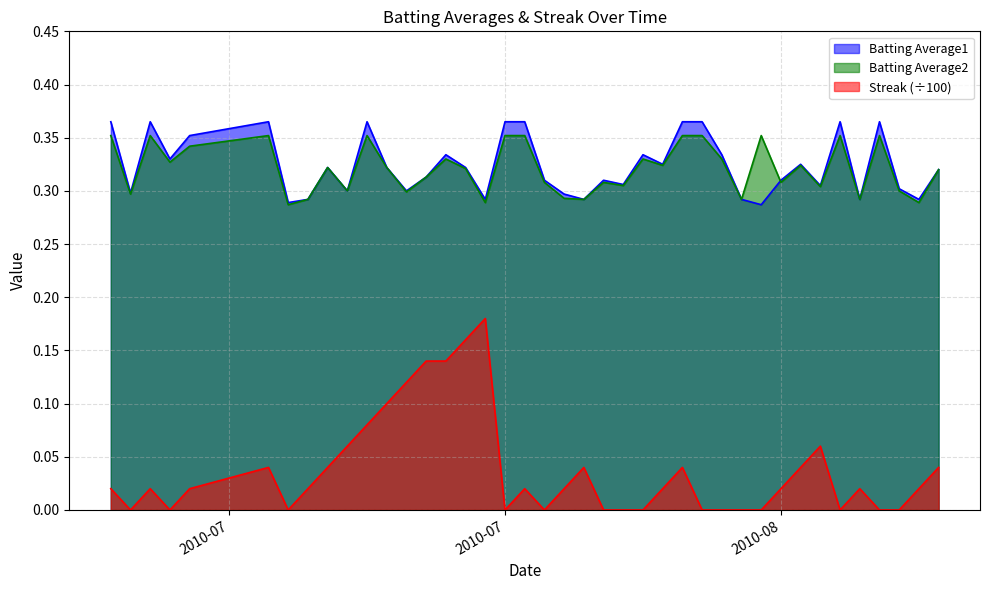

True or false: Batting Average2 and Streak (÷100) intersect in this chart.

False